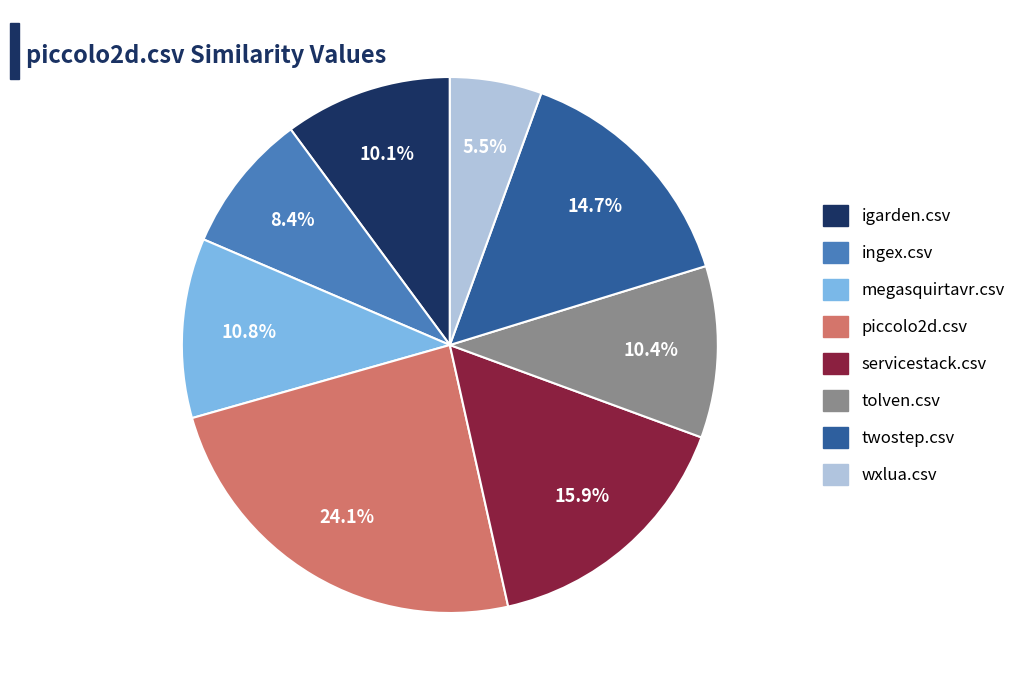

To the nearest percent, what is the combined percentage of twostep.csv and servicestack.csv?

31%